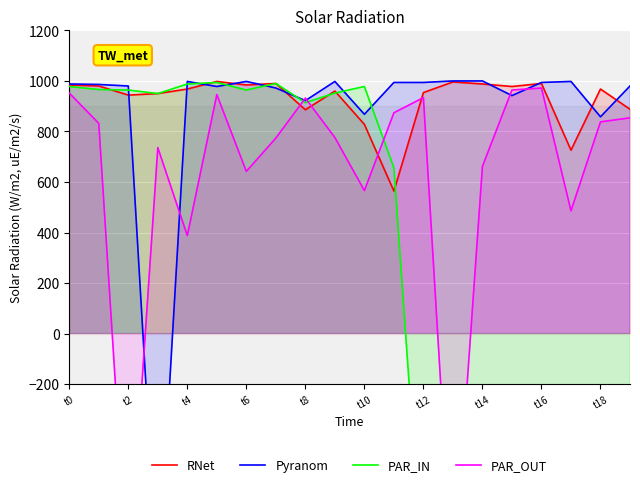

Which series has the widest spread of values?

Pyranom